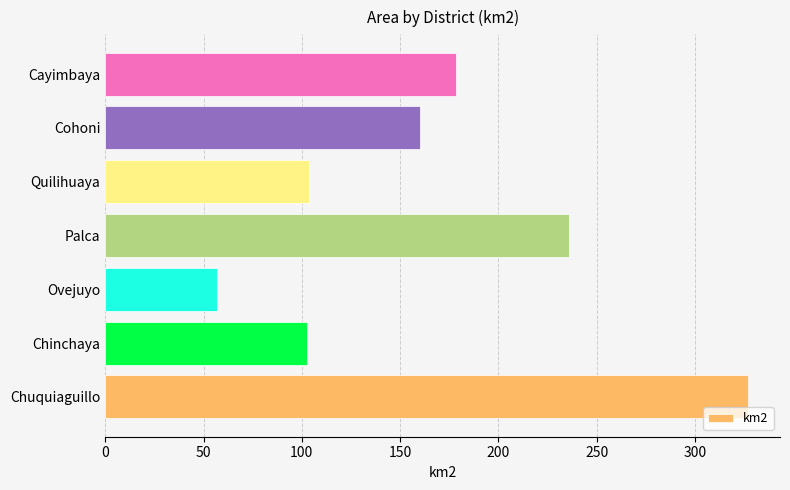

Which category has the highest value across all series?

Chuquiaguillo